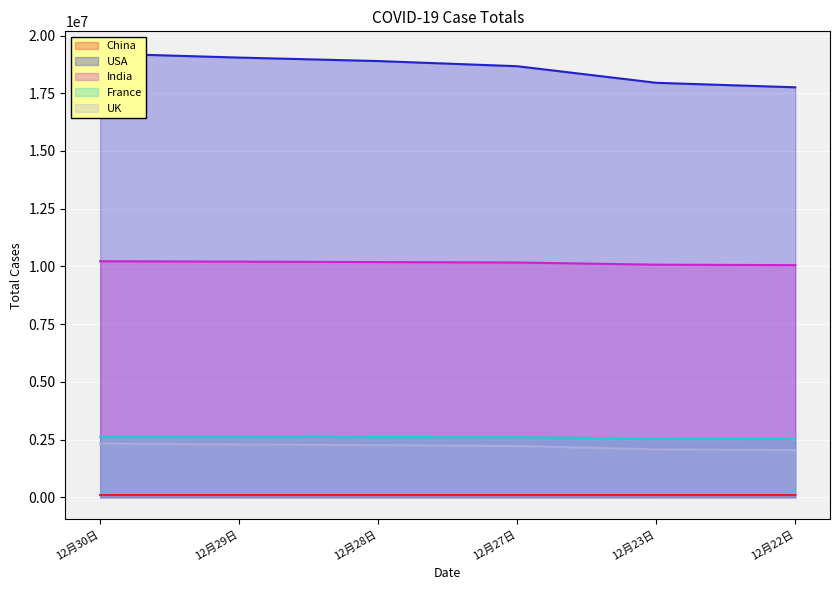

Reading left to right, extract all data points from this chart.

China: 96514	96417	96324	96240	95916	95816
USA: 19221728	19045918	18895247	18671945	17953533	17758104
India: 10224303	10207871	10187850	10169118	10075116	10055560
France: 2619669	2616510	2608277	2604595	2535781	2529756
UK: 2329967	2288595	2256272	2221484	2073778	2040311